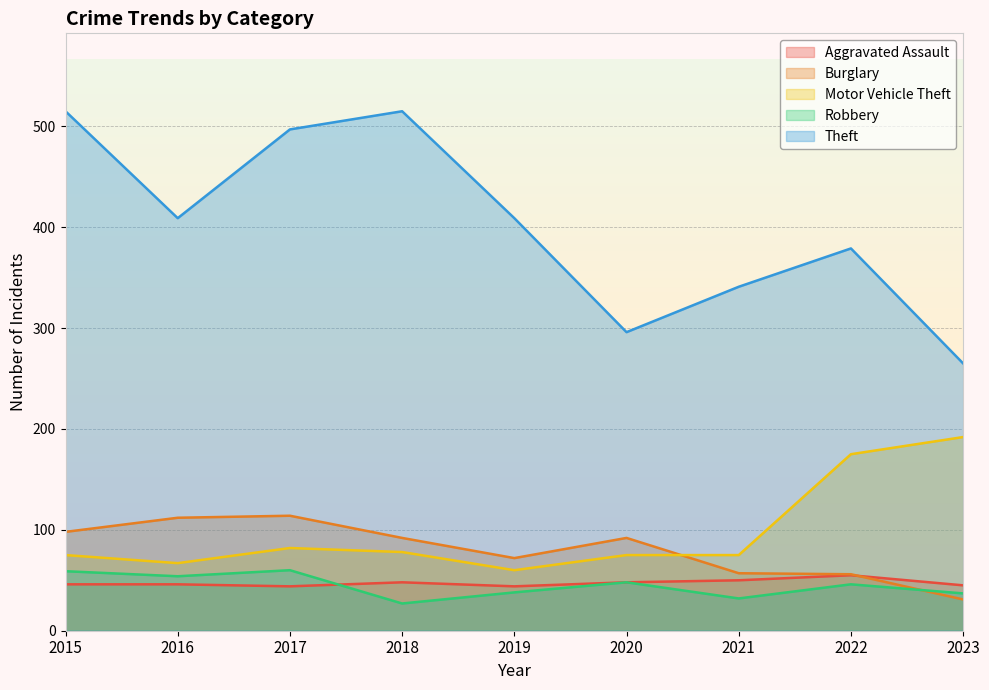

Between which two adjacent categories do Burglary and Robbery first intersect?

2022 and 2023